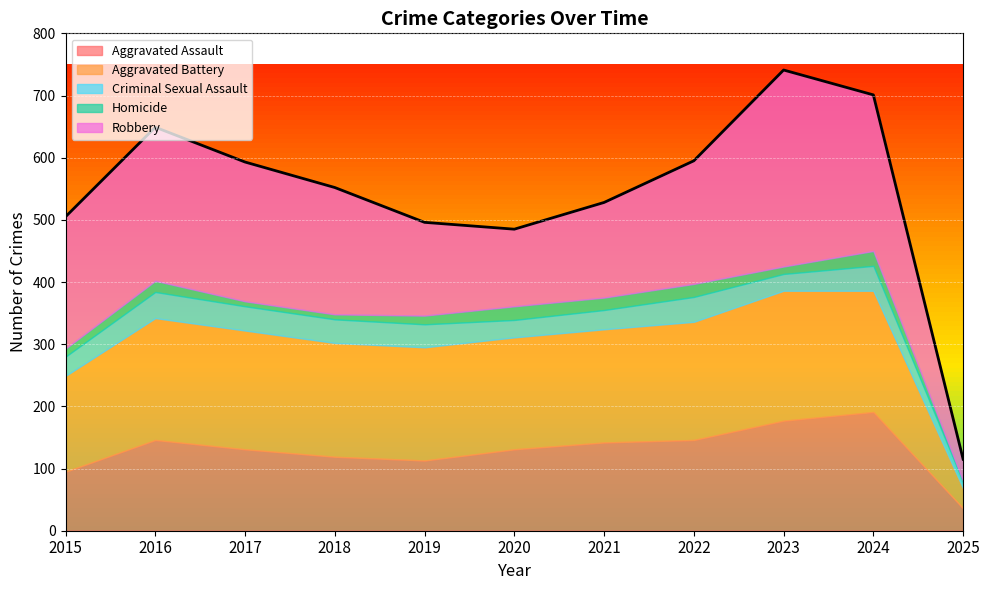

What is the difference between the maximum and minimum values in the Robbery series?

281